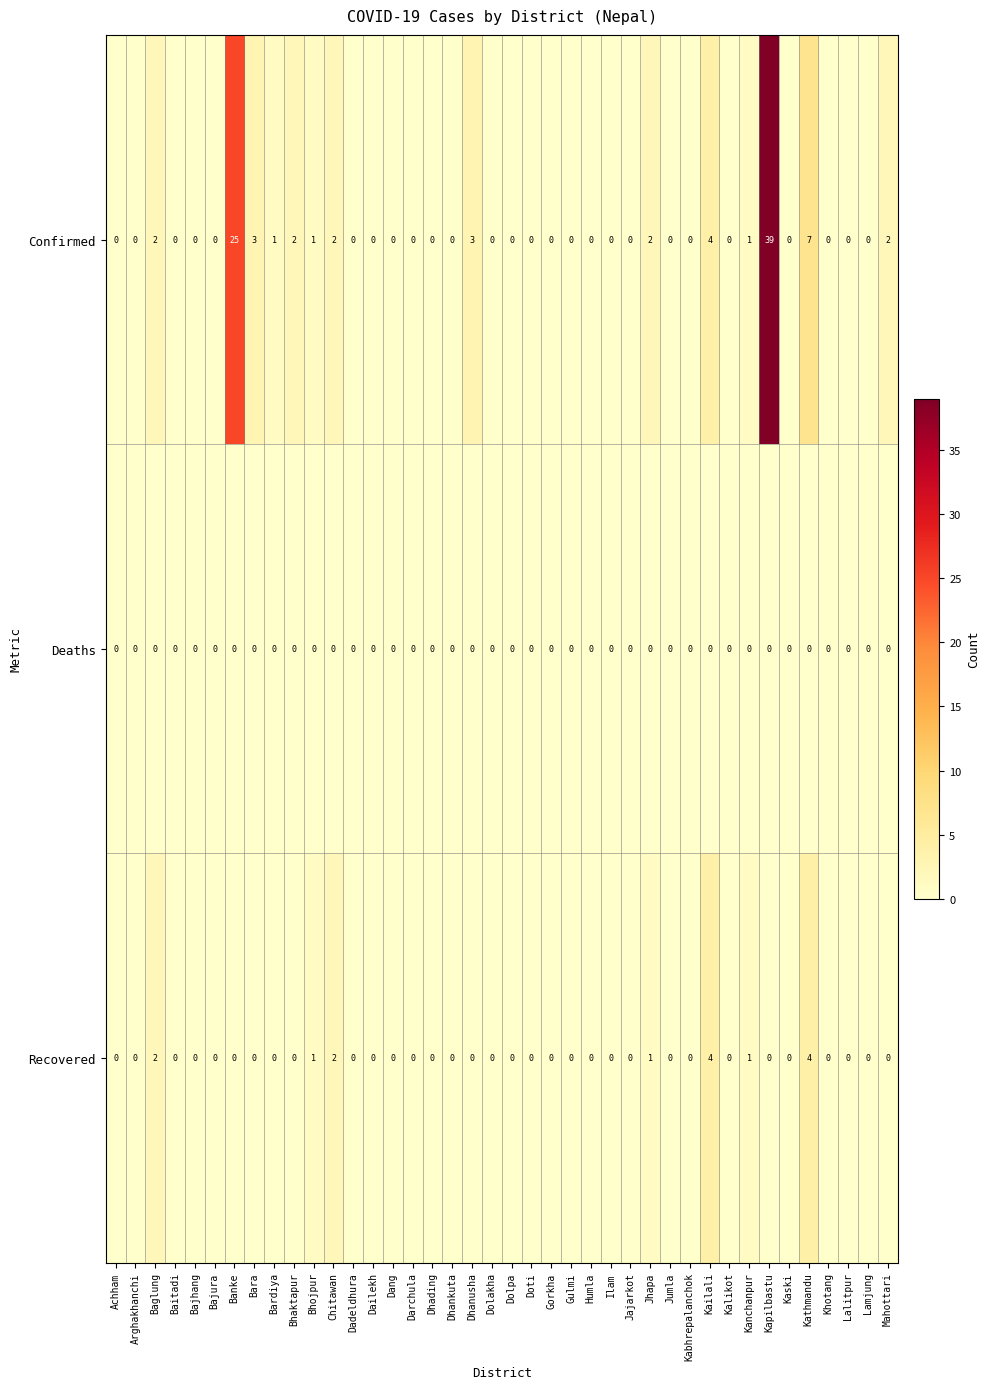

Which series has the largest range (max minus min)?

Confirmed